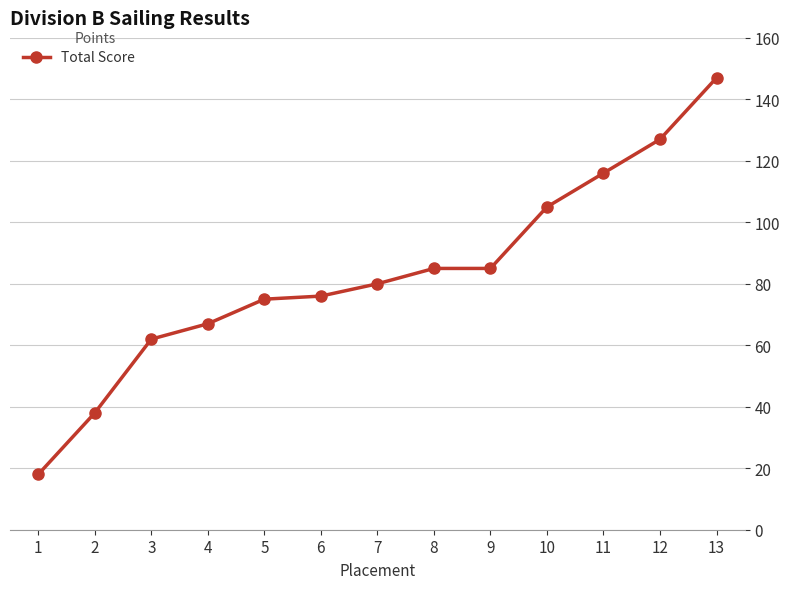

What is the difference between the second highest and minimum values?

109